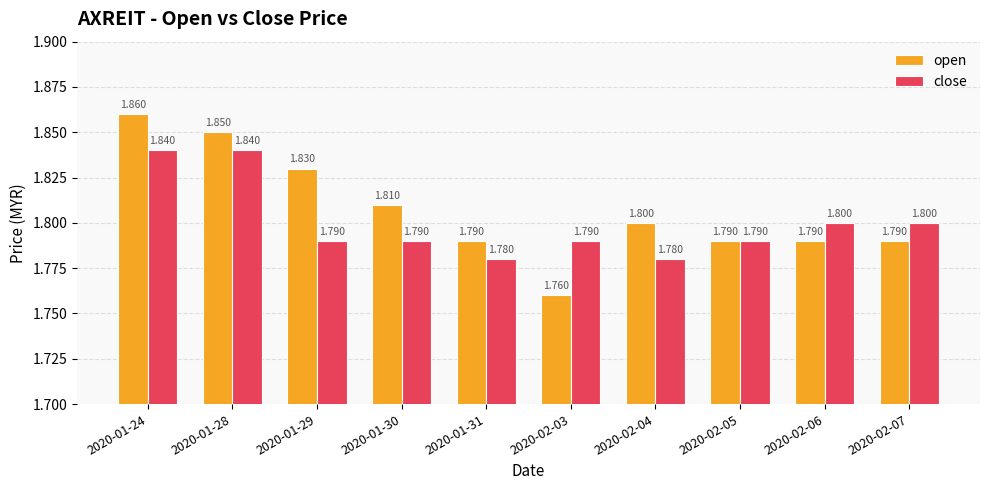

At how many categories does at least one series exceed 1?

10